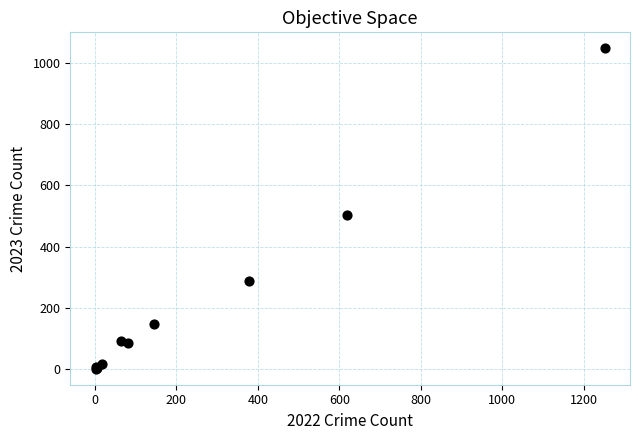

What Y value in the scatter plot is closest to 524?

504